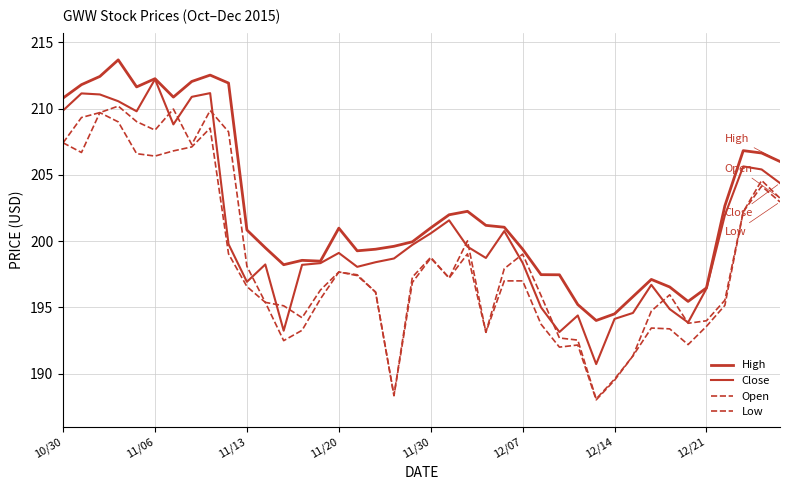

Is this an area chart (filled region under the line)?

No